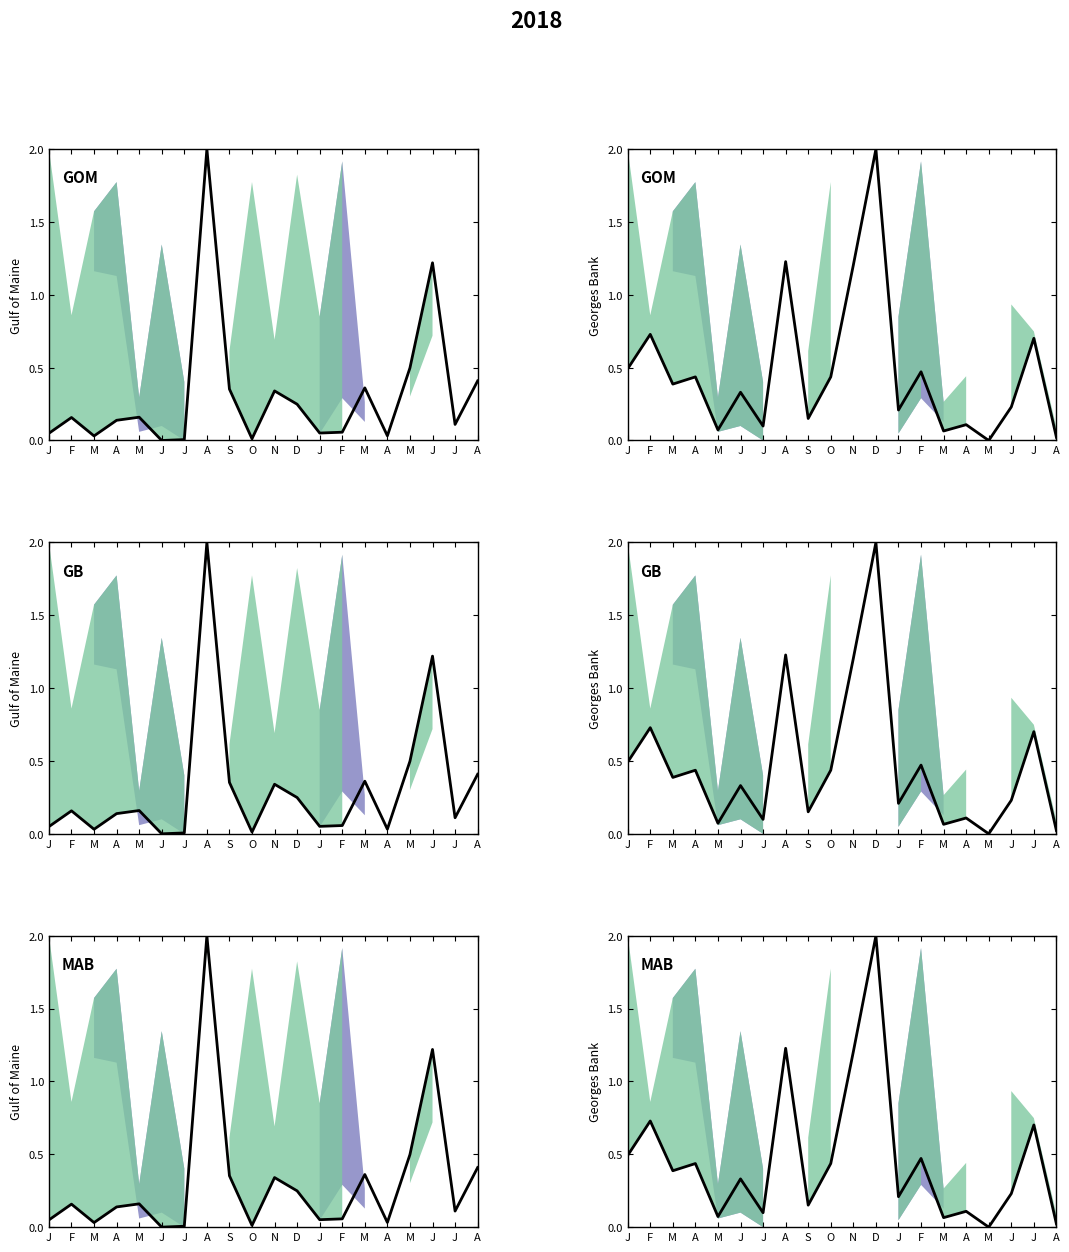

How many lines are shown in the chart?

2